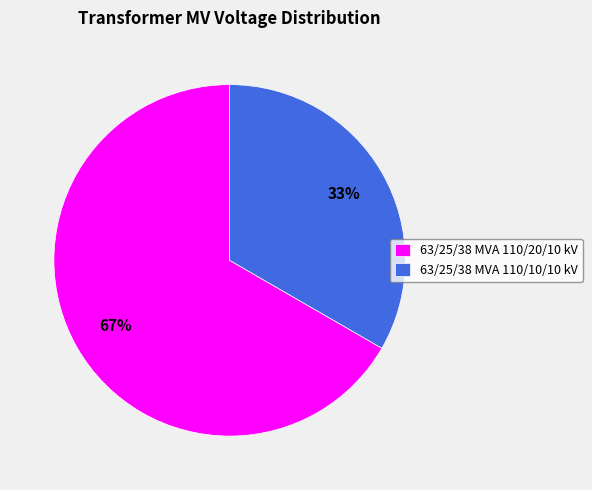

To the nearest percent, what is the average slice percentage?

50%